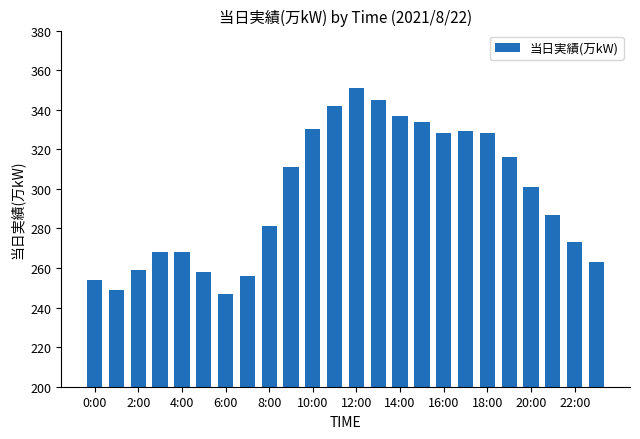

What is the sum of all values?

7115